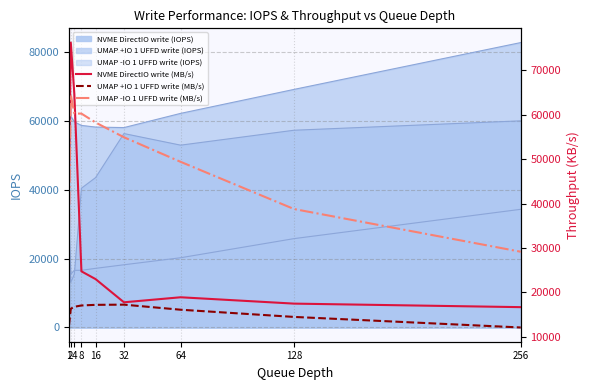

Where does the NVME DirectIO write (MB/s) series first go above 22977?

1